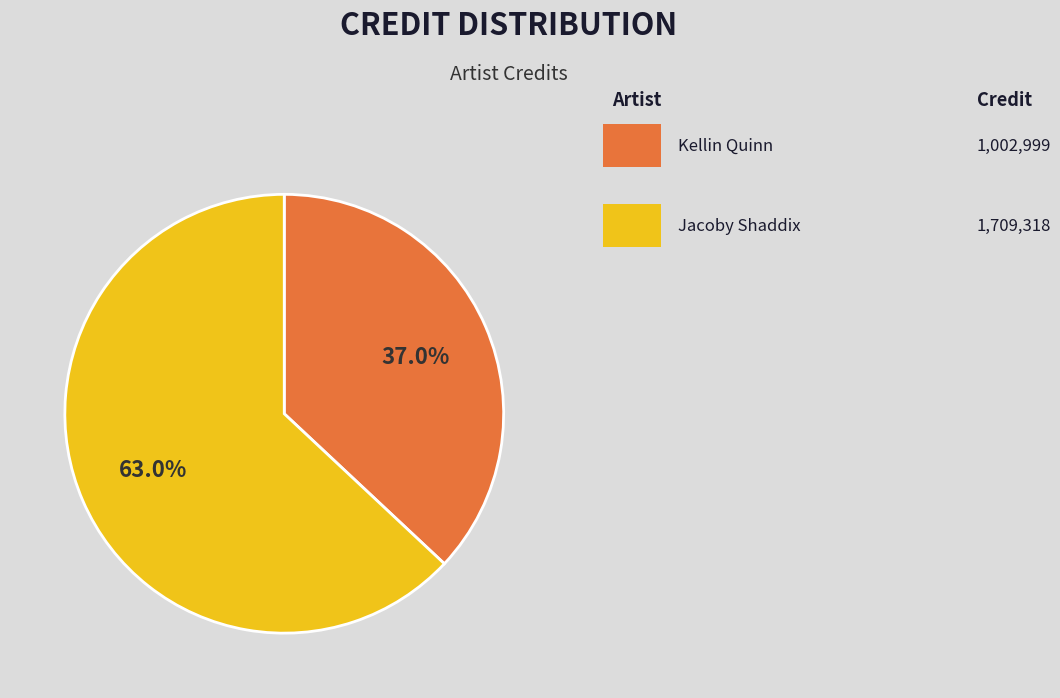

How many slices are in this pie chart?

2